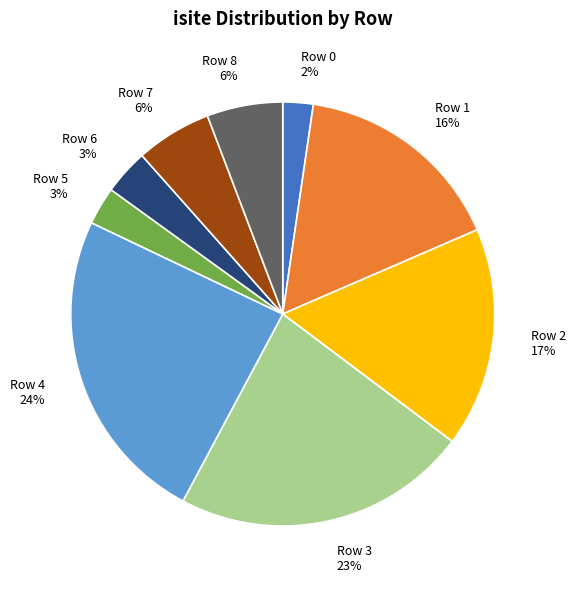

Between Row 7 and Row 5, which is larger?

Row 7